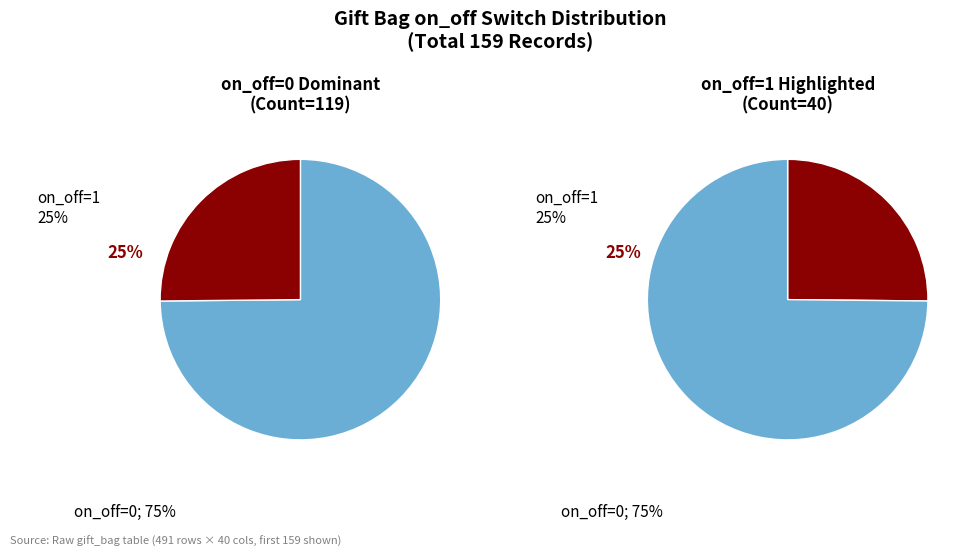

What is the change in value from on_off_0 to on_off_1?

-79